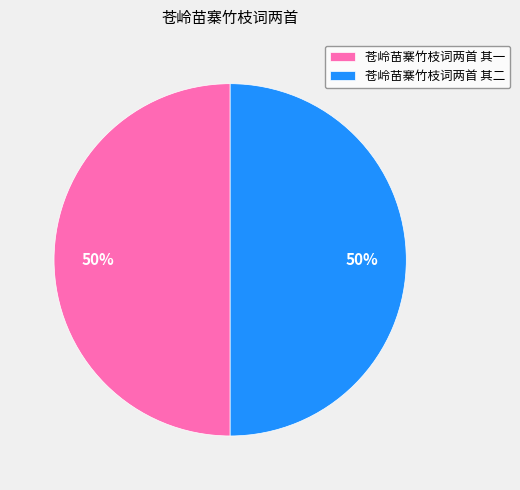

Approximately how many times larger is the value at 苍岭苗寨竹枝词两首 其一 compared to 苍岭苗寨竹枝词两首 其二?

1.0